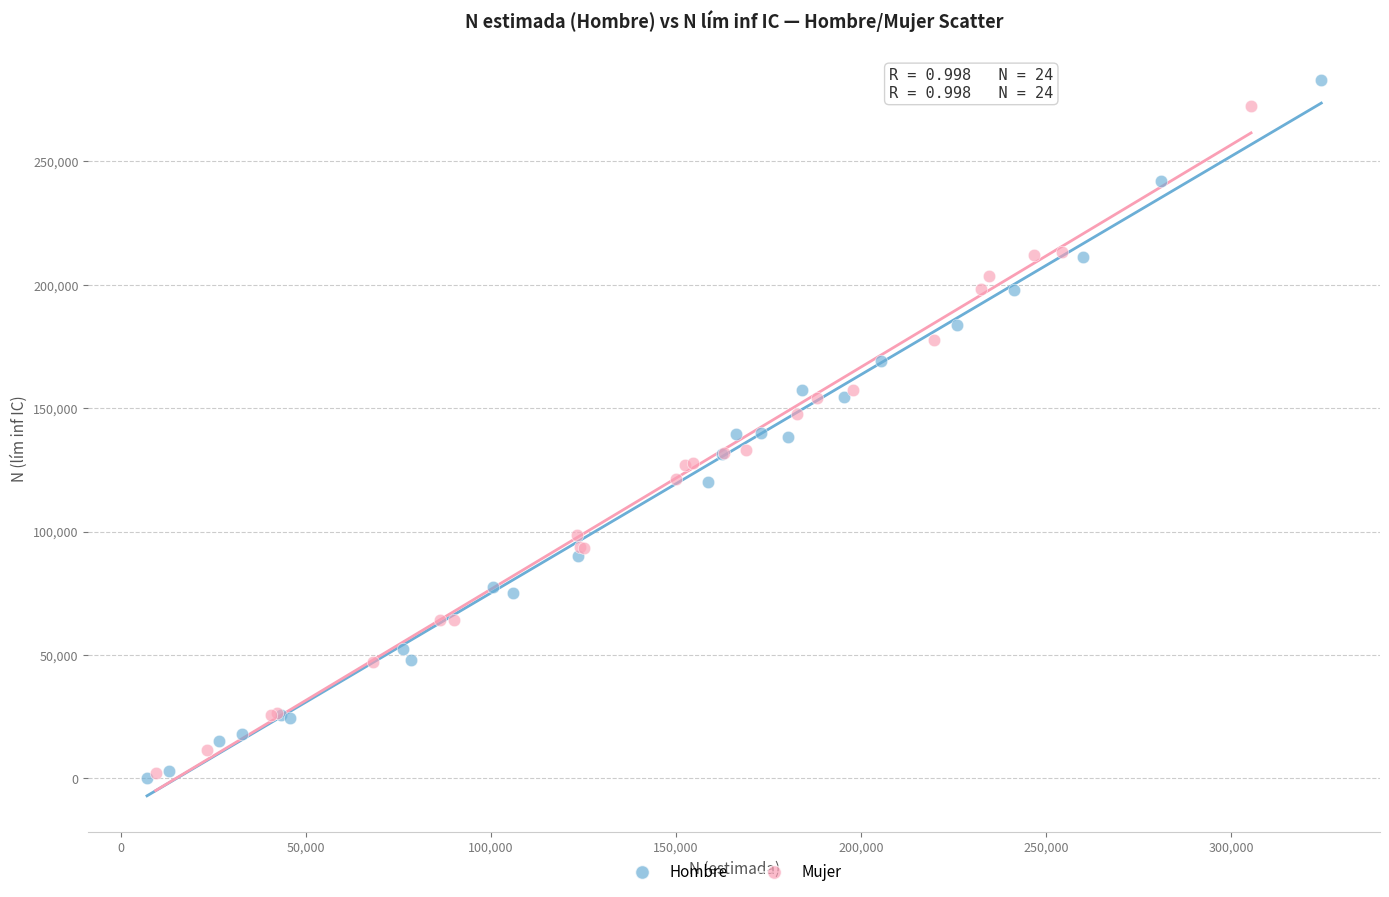

Which series reaches the maximum Y coordinate?

Hombre